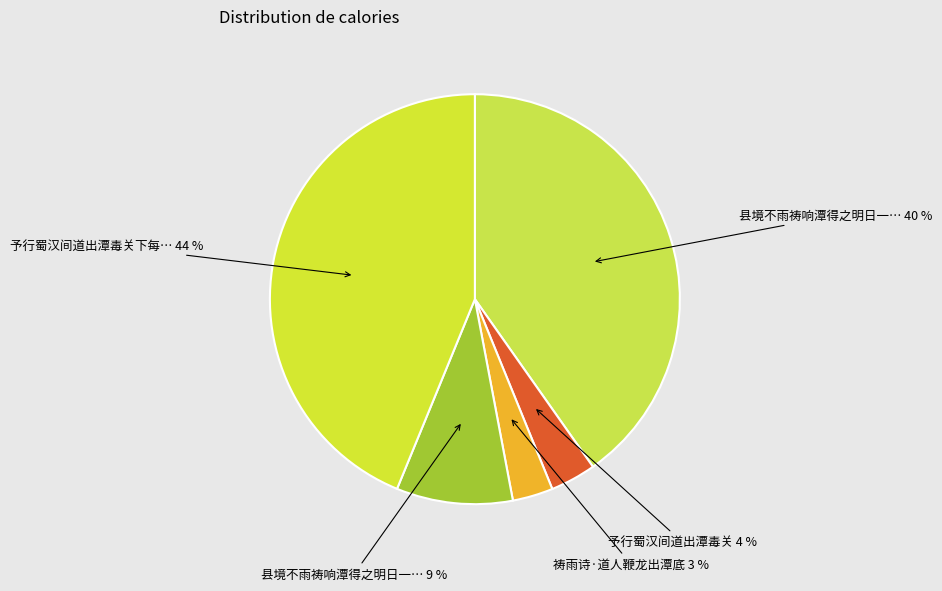

Which category has the smallest portion of the pie?

祷雨诗·道人鞭龙出潭底